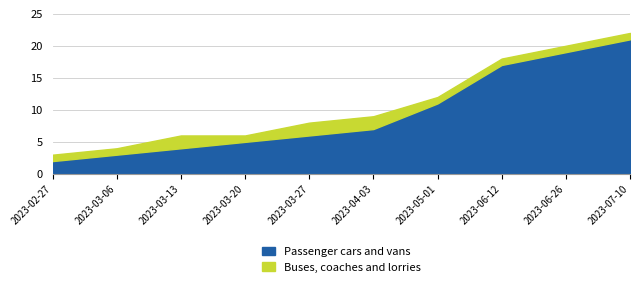

True or false: Passenger cars and vans and Buses, coaches and lorries intersect in this chart.

False